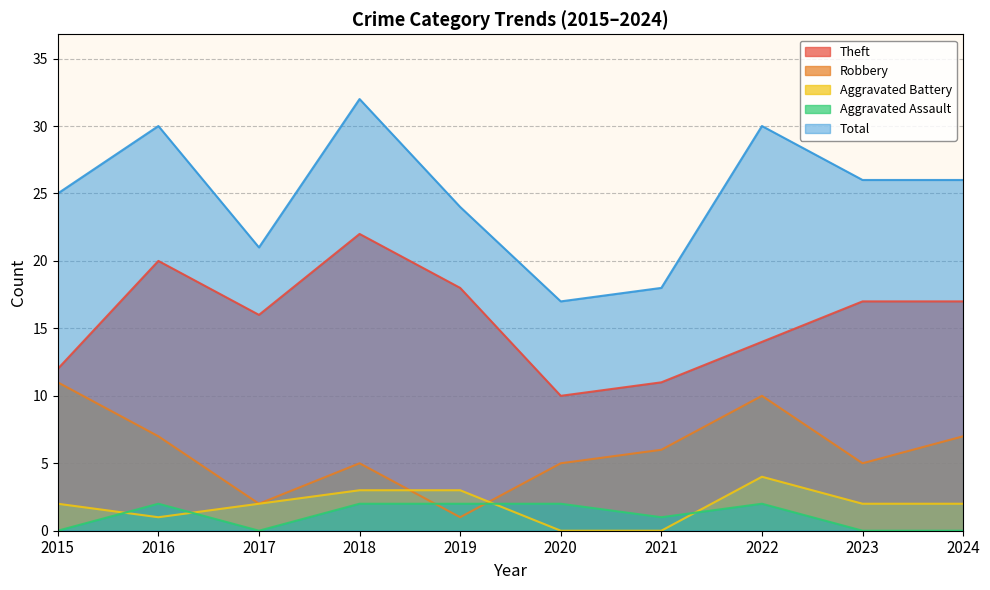

Reading right to left, transcribe all the data shown in this chart.

Theft: 2024=17	2023=17	2022=14	2021=11	2020=10	2019=18	2018=22	2017=16	2016=20	2015=12
Robbery: 2024=7	2023=5	2022=10	2021=6	2020=5	2019=1	2018=5	2017=2	2016=7	2015=11
Aggravated Battery: 2024=2	2023=2	2022=4	2021=0	2020=0	2019=3	2018=3	2017=2	2016=1	2015=2
Aggravated Assault: 2024=0	2023=0	2022=2	2021=1	2020=2	2019=2	2018=2	2017=0	2016=2	2015=0
Total: 2024=26	2023=26	2022=30	2021=18	2020=17	2019=24	2018=32	2017=21	2016=30	2015=25